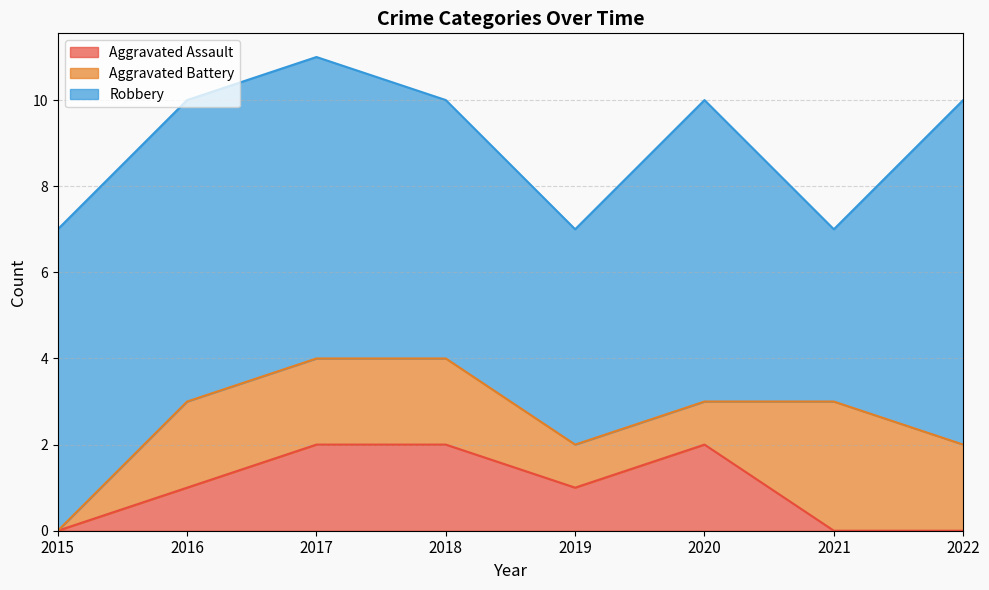

At which label is Aggravated Assault closest to 1?

2016